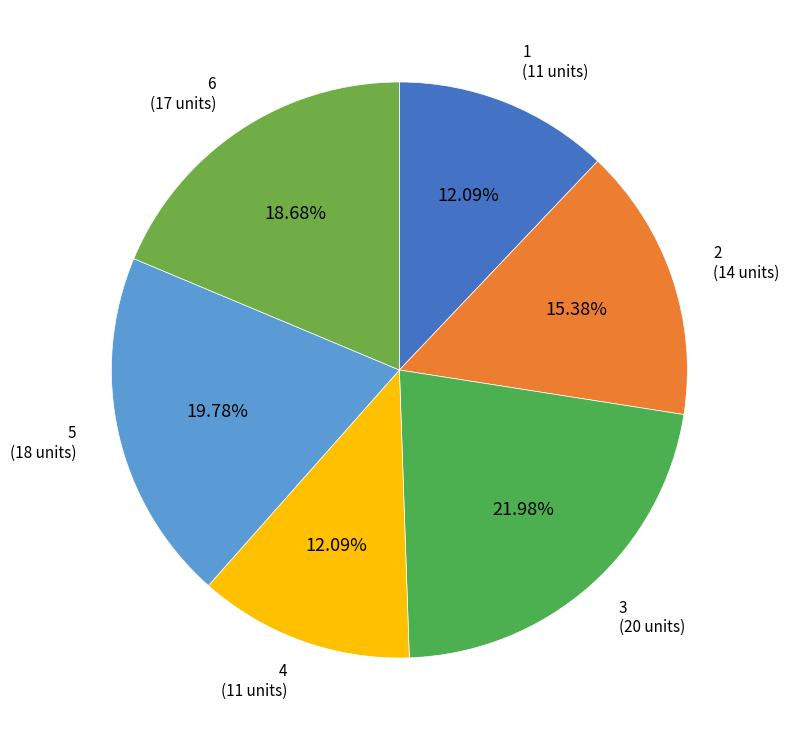

Does any single category account for the majority?

No